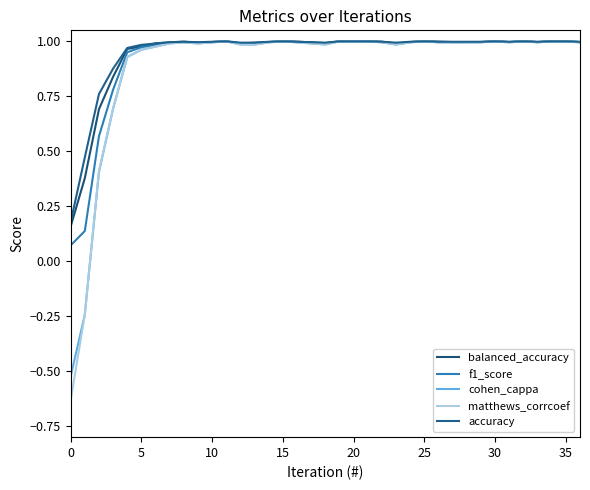

Does the chart have visible grid lines?

No